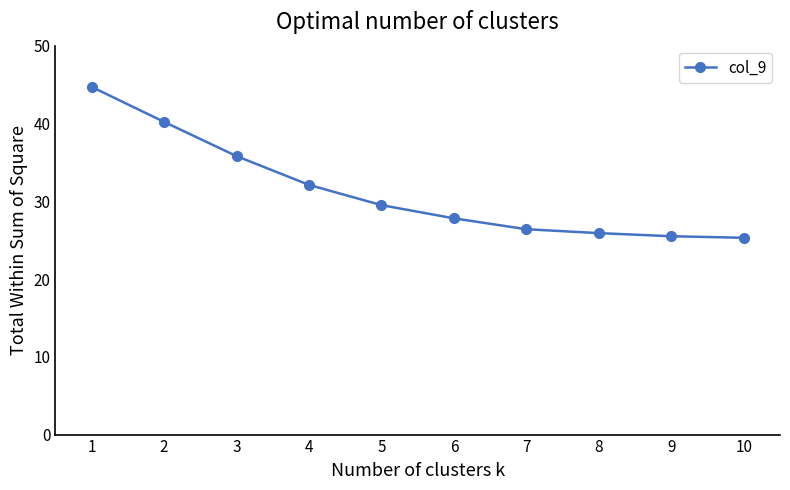

What is the smallest value displayed?

25.3